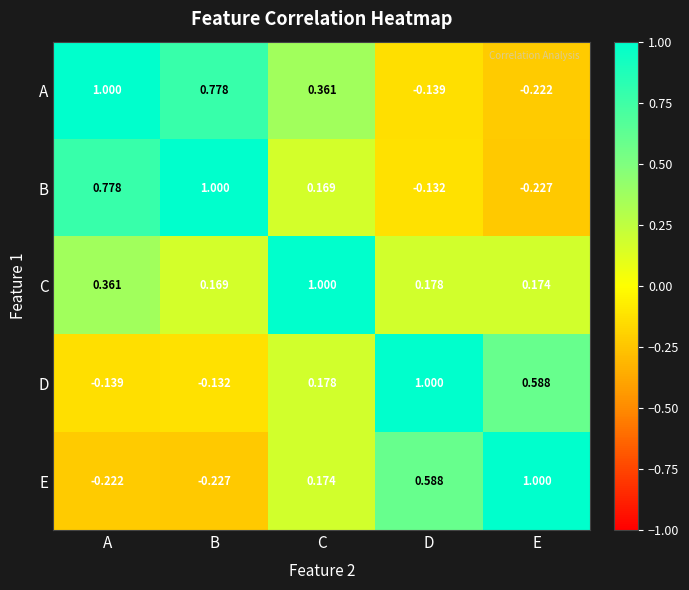

At which label does A reach its peak?

A